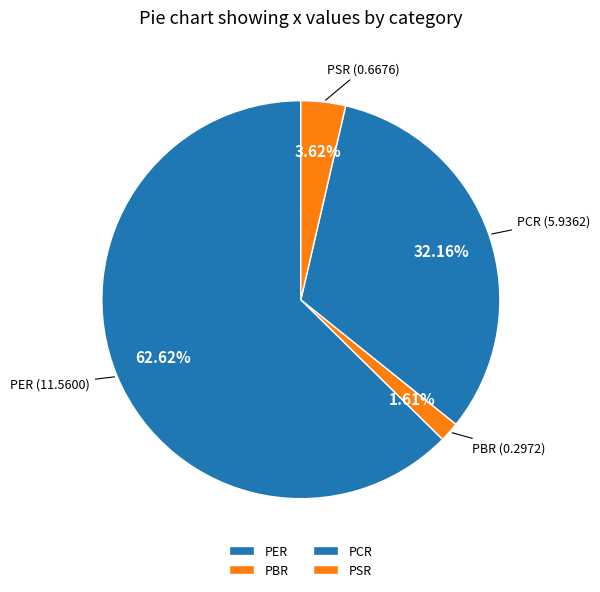

Count the number of slices in the pie.

4